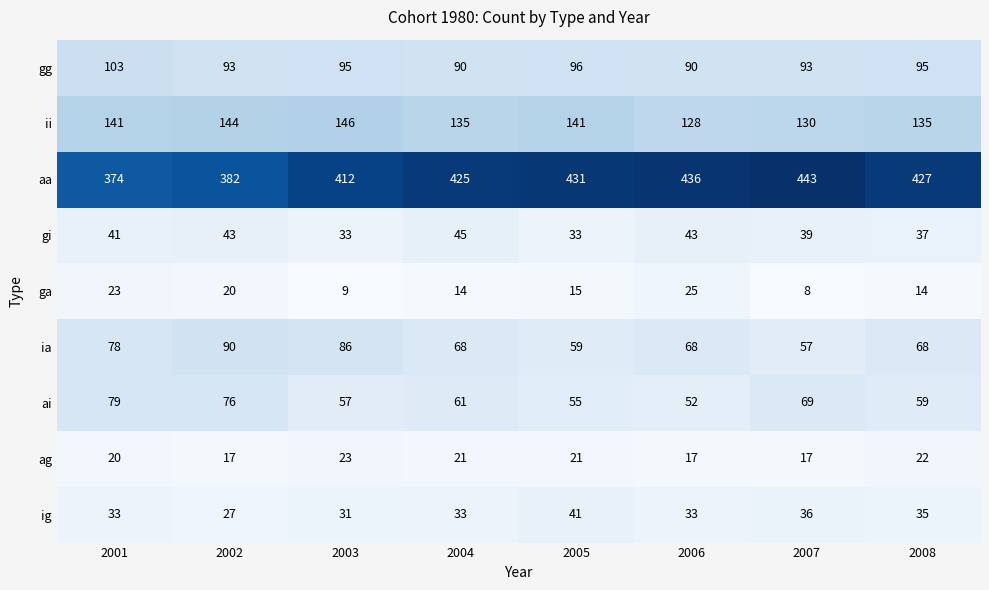

Which category has the highest value across all series?

2007